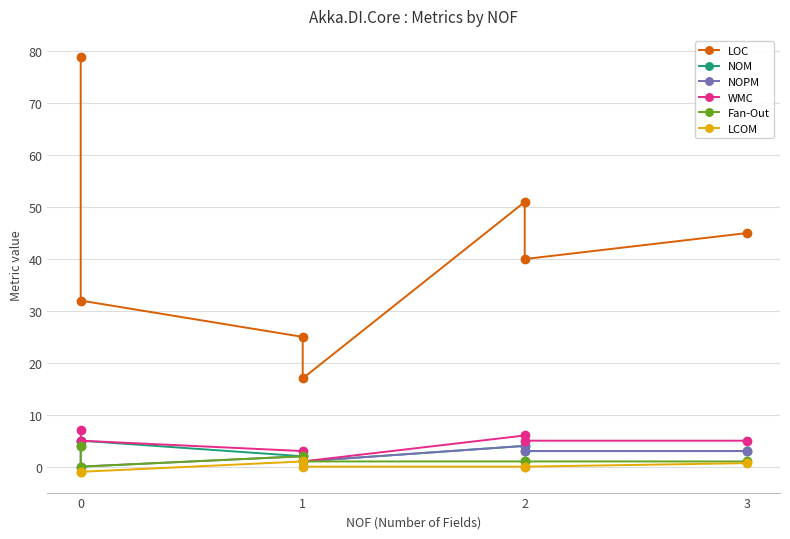

True or false: Fan-Out and NOM cross at least once.

False